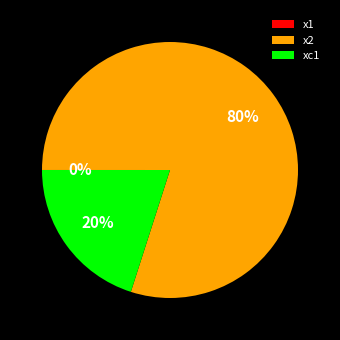

Do xc1 and x2 together represent more than half of the pie?

Yes